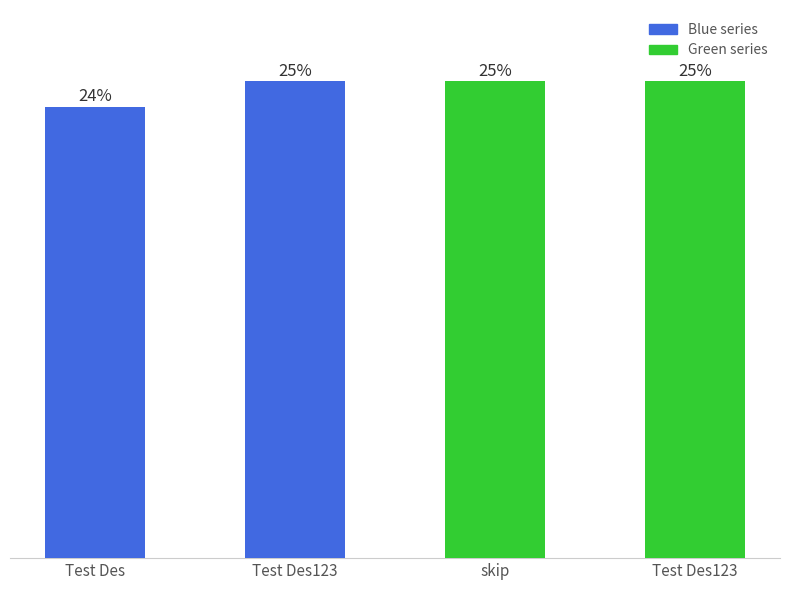

Does the chart contain any negative values?

No